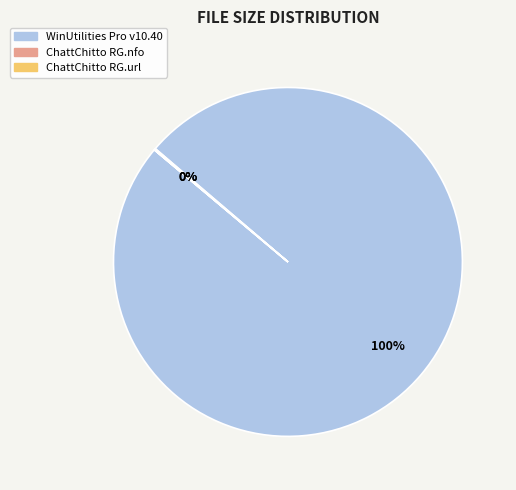

The WinUtilities Pro v10.40 slice represents 100% of the pie. True or false?

True